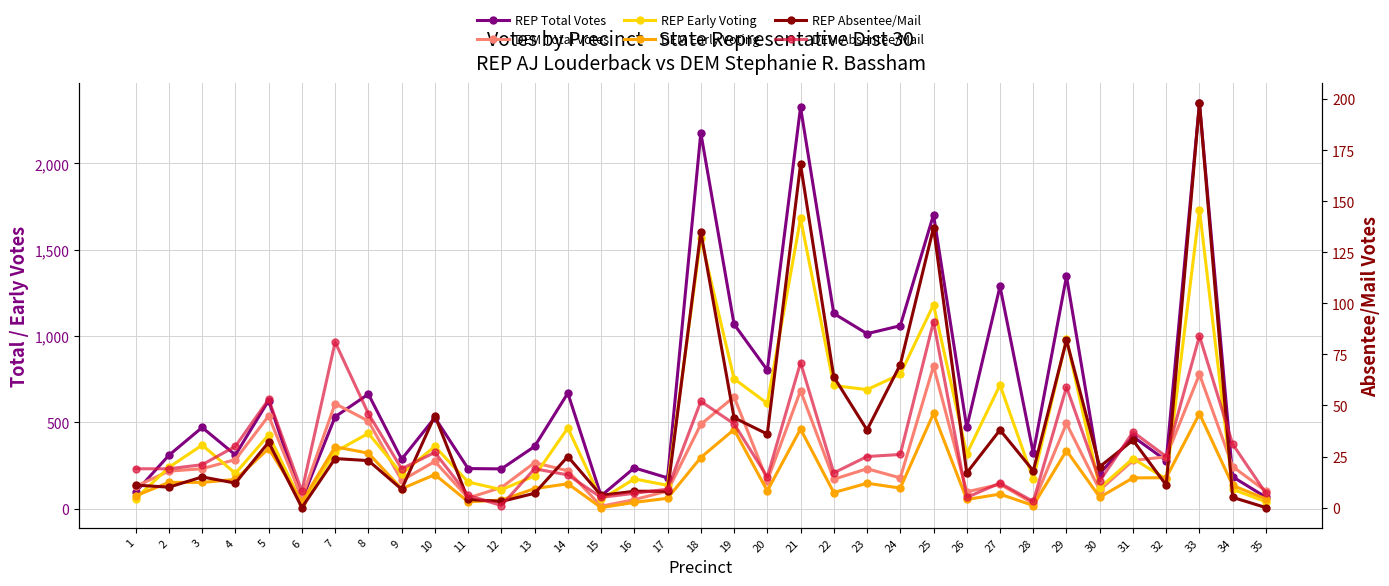

True or false: DEM Absentee/Mail and REP Absentee/Mail intersect in this chart.

True